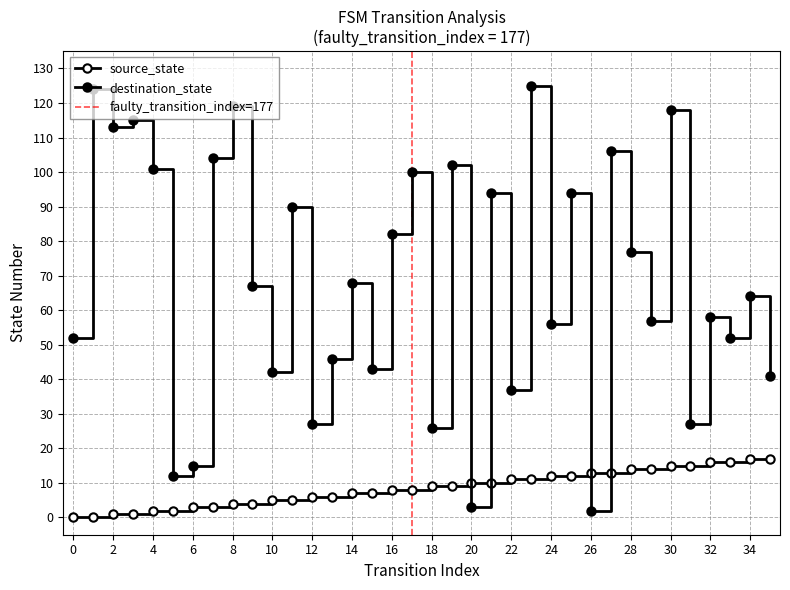

Reading left to right, list all the values displayed in this chart.

source_state: 0	0	1	1	2	2	3	3	4	4	5	5	6	6	7	7	8	8	9	9	10	10	11	11	12	12	13	13	14	14	15	15	16	16	17	17
destination_state: 52	124	113	115	101	12	15	104	119	67	42	90	27	46	68	43	82	100	26	102	3	94	37	125	56	94	2	106	77	57	118	27	58	52	64	41